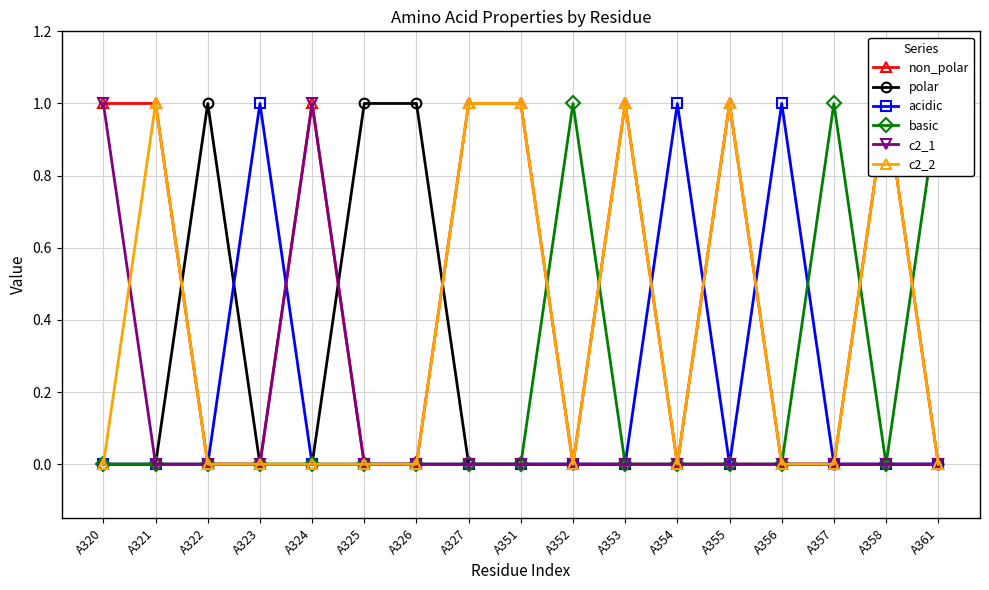

Rank the categories by acidic value from highest to lowest.

A323, A354, A356, A320, A321, A322, A324, A325, A326, A327, A351, A352, A353, A355, A357, A358, A361